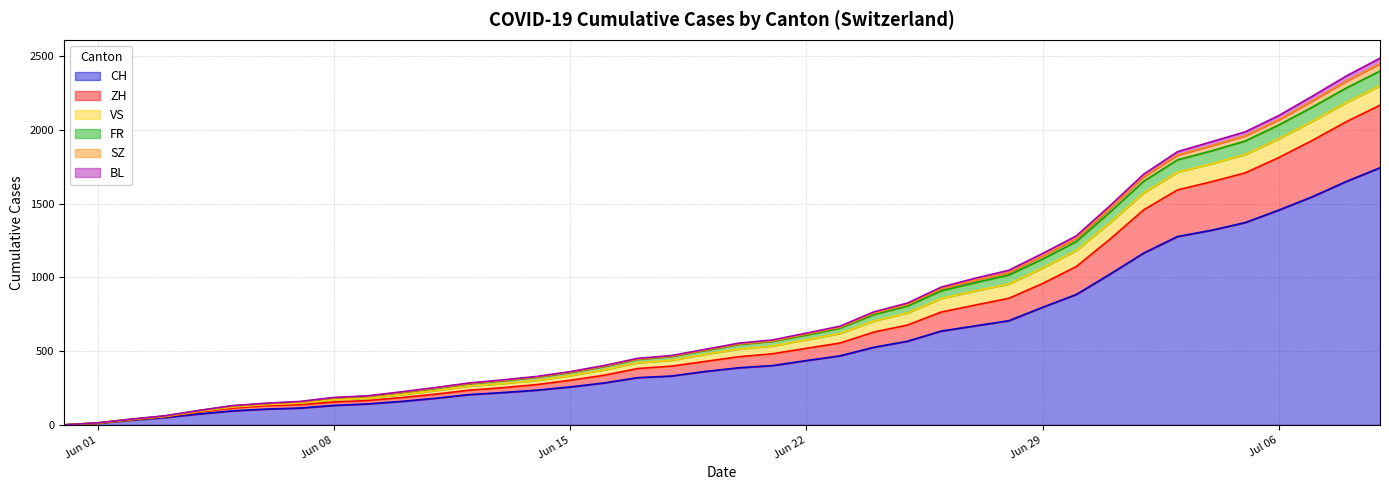

What position from the left is 2020-06-18?

19